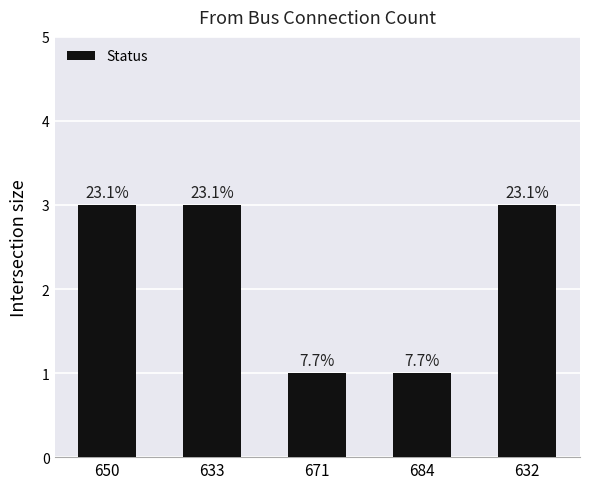

The chart shows a value of 1 at 684. True or false?

True